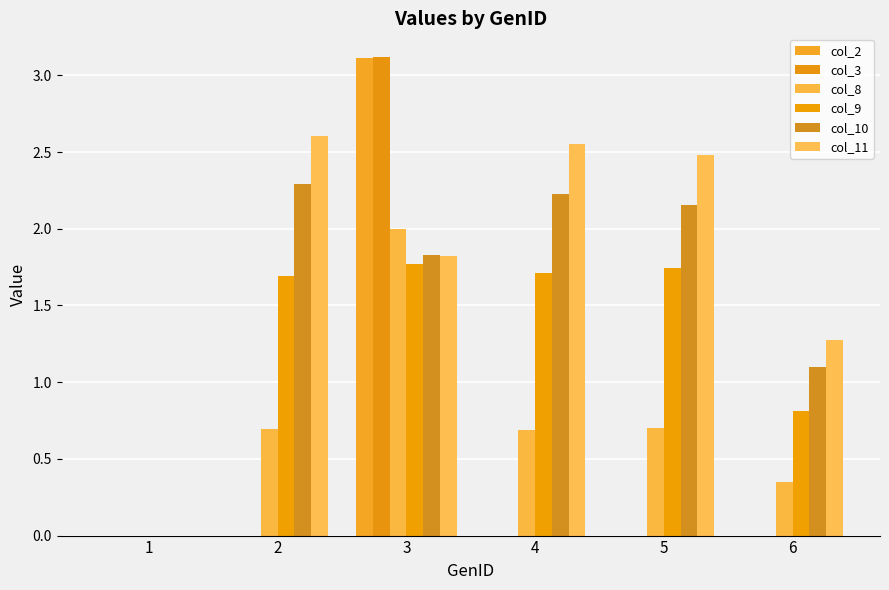

How many values in the col_8 series exceed 0?

5